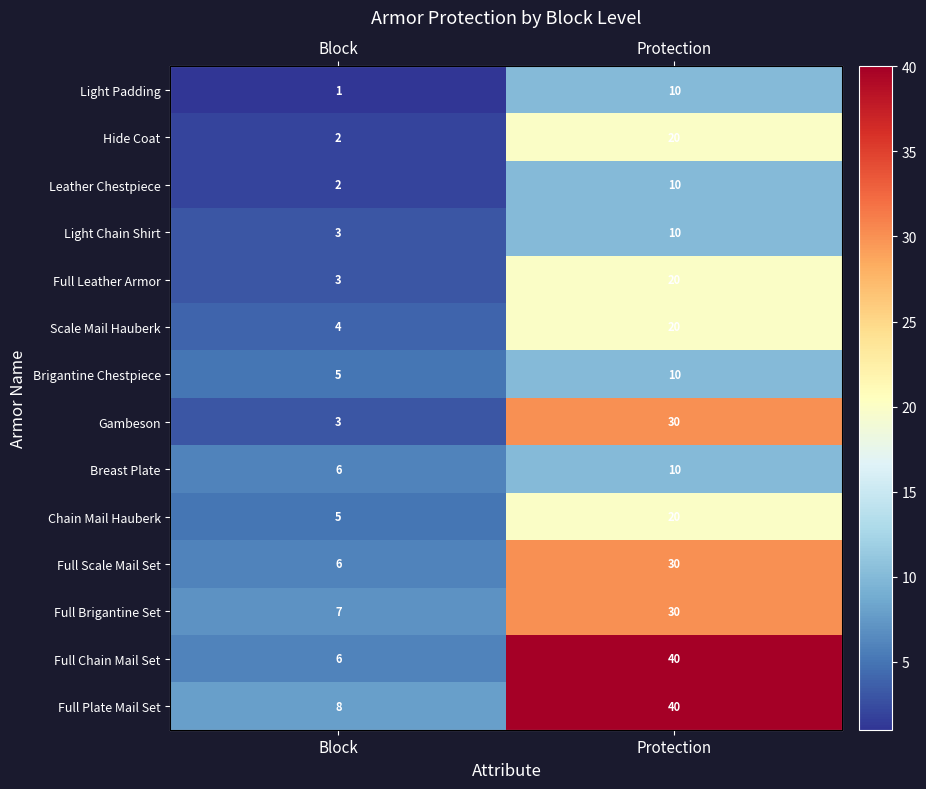

Which series changed the most between Block and Protection?

Full Chain Mail Set